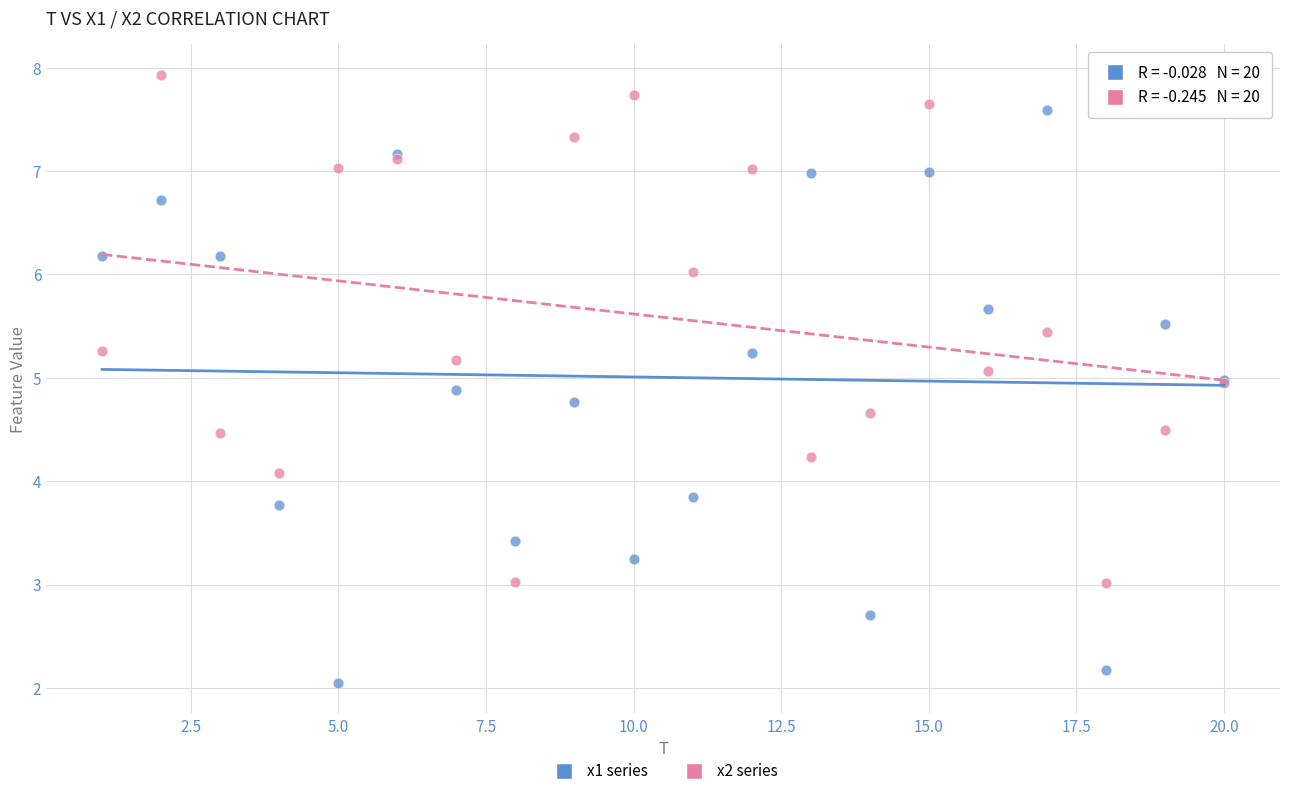

Which series has the widest spread of Y values?

x1 series